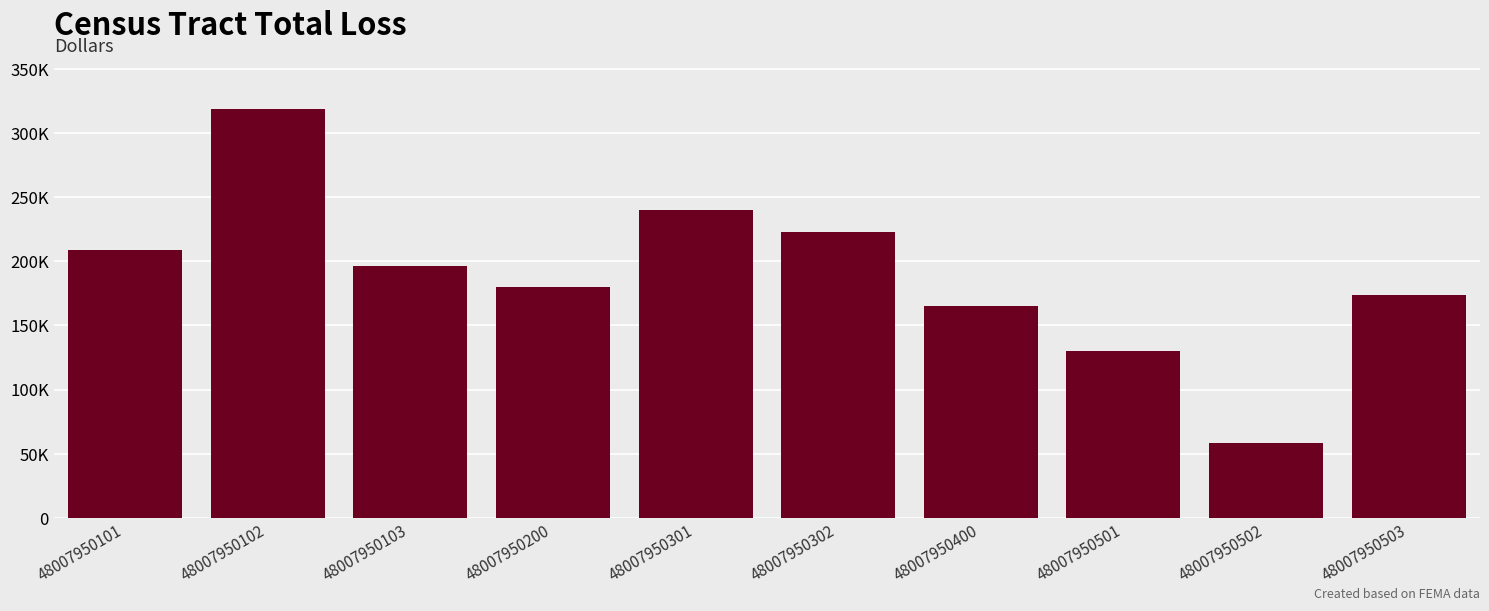

List the labels in order of value, largest first.

48007950102, 48007950301, 48007950302, 48007950101, 48007950103, 48007950200, 48007950503, 48007950400, 48007950501, 48007950502